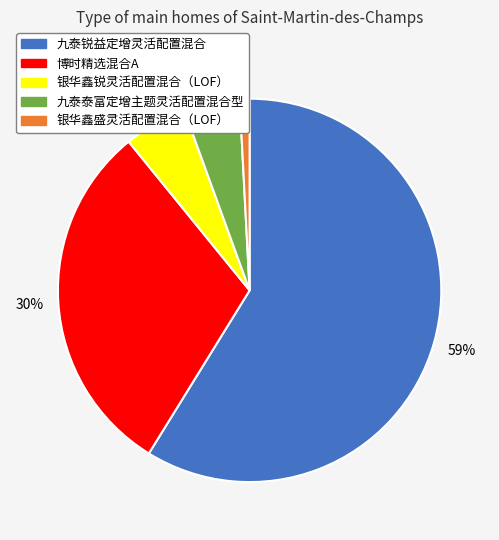

To the nearest percent, what portion does 博时精选混合A represent?

30%